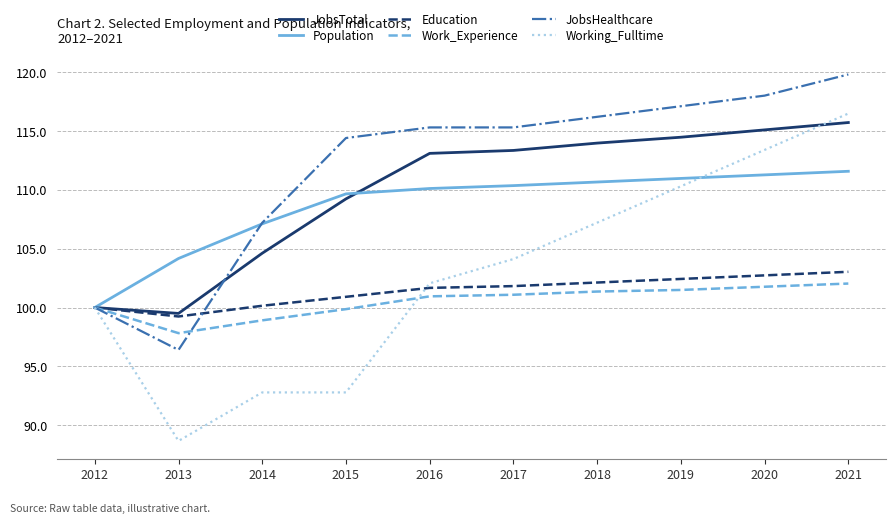

At which label does JobsHealthcare reach its peak?

2021